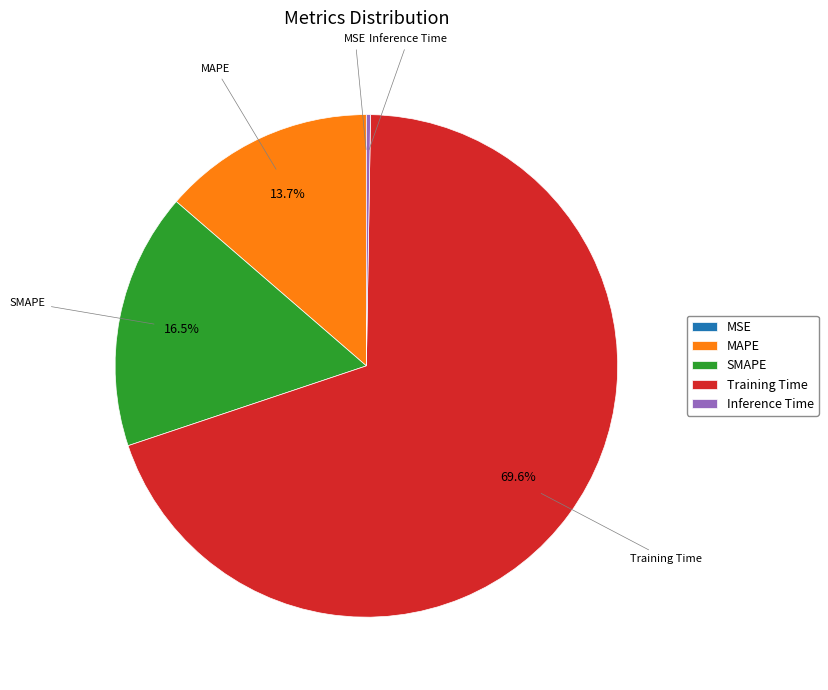

Which slice is the largest?

Training Time